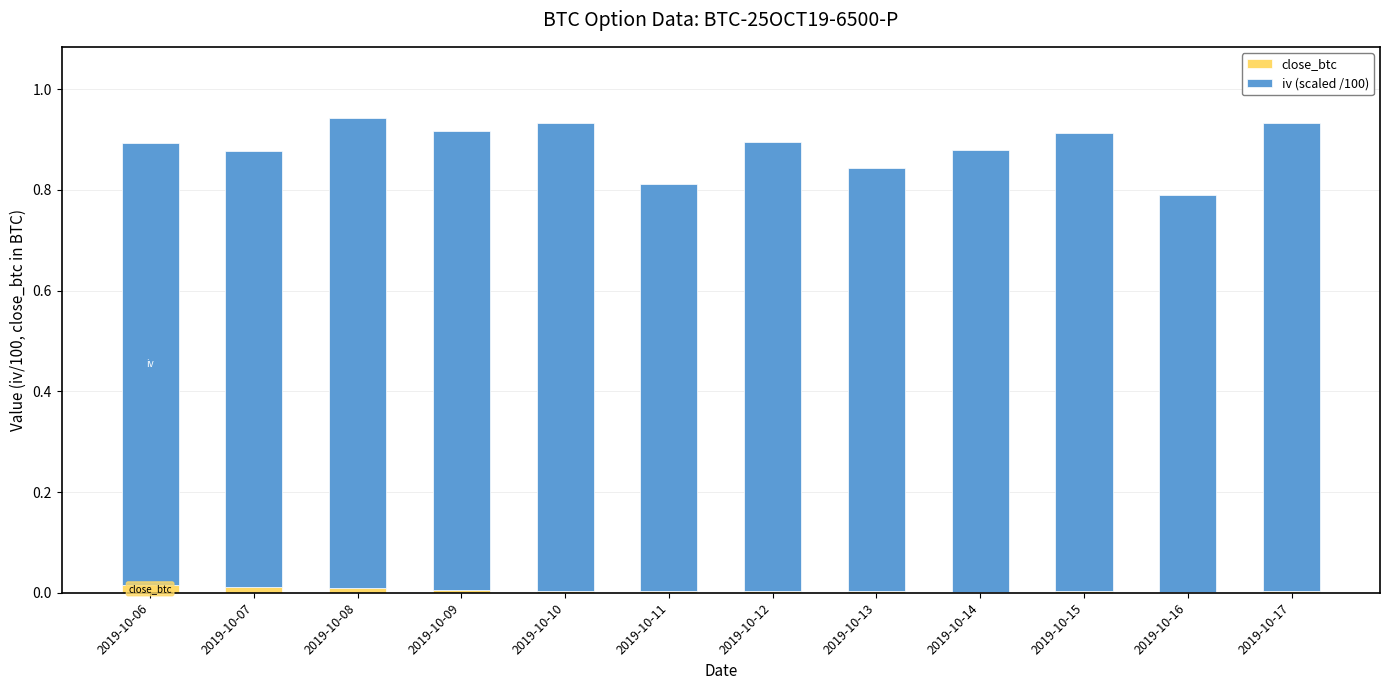

Are the bars grouped side by side (vs. stacked)?

No